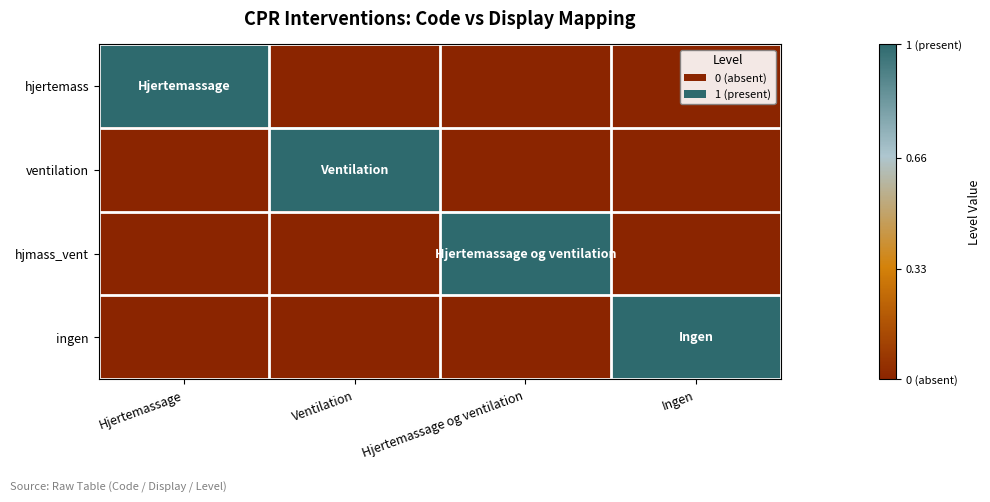

Which series has the widest spread of values?

hjertemass